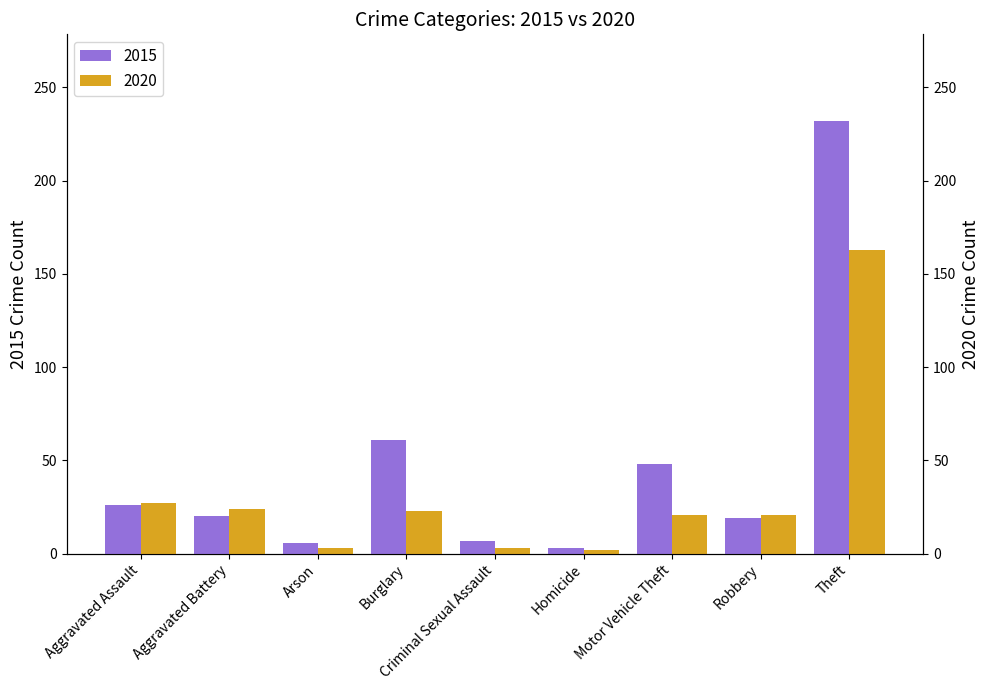

At which category is the sum across all series the highest?

Theft